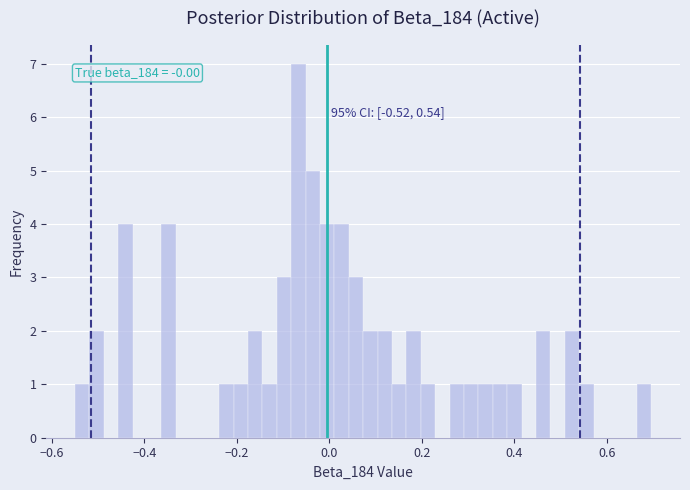

Around what value on the x-axis is the tallest bar? Give the approximate position of its centre, as read against the axis.

-0.06